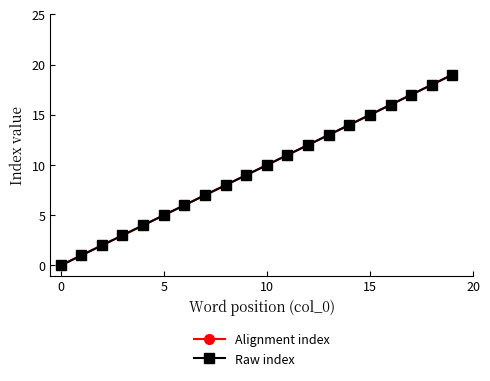

Which series has the largest total across all categories?

Alignment index